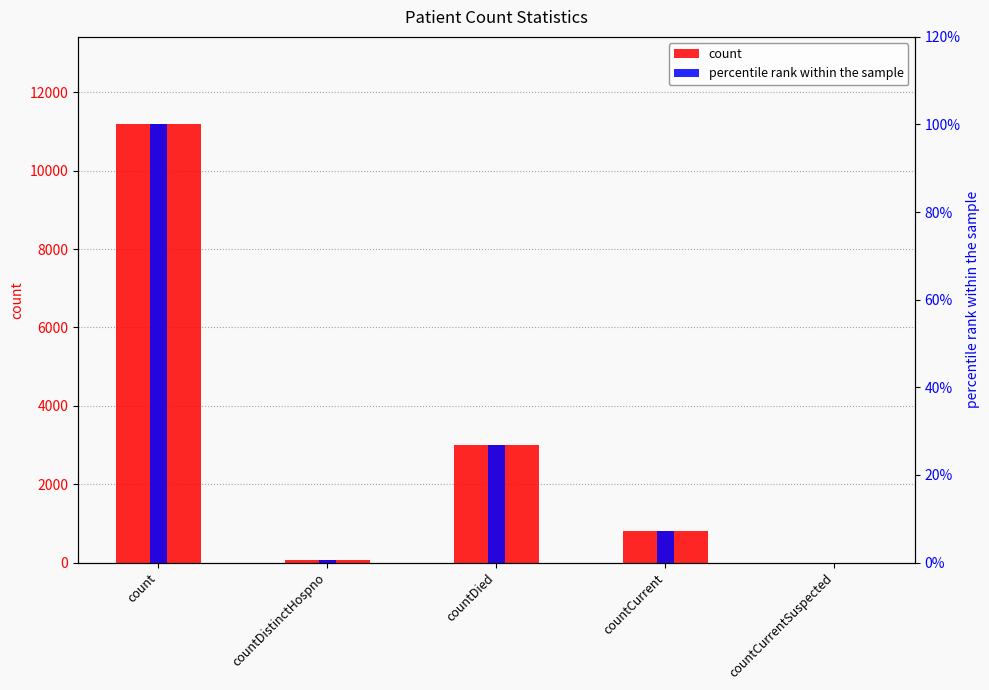

The value of percentile rank within the sample at countDistinctHospno is 0.7. True or false?

True